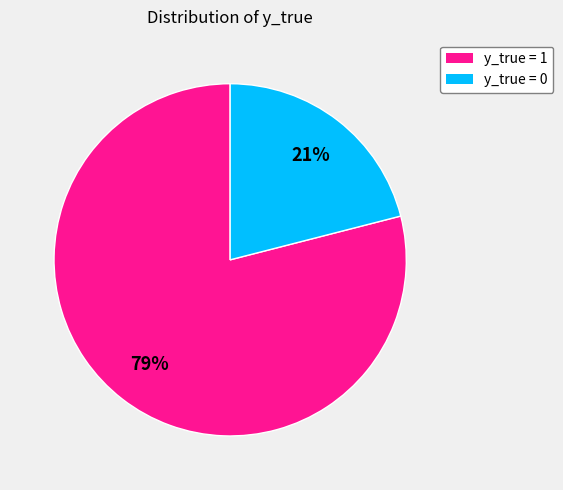

To the nearest percent, what is the difference between the largest and smallest slice percentages?

58%